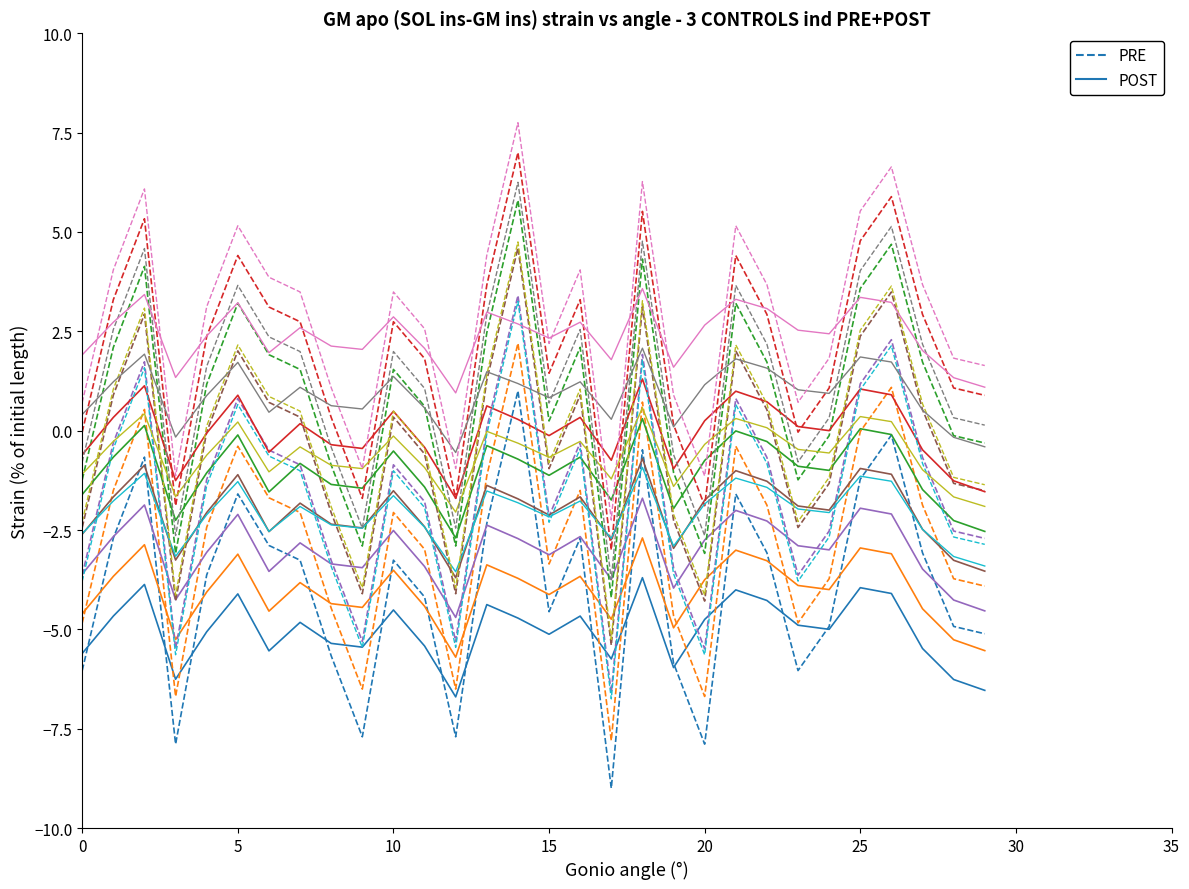

What is the difference between the second highest and second lowest values in the POST series?

2.7